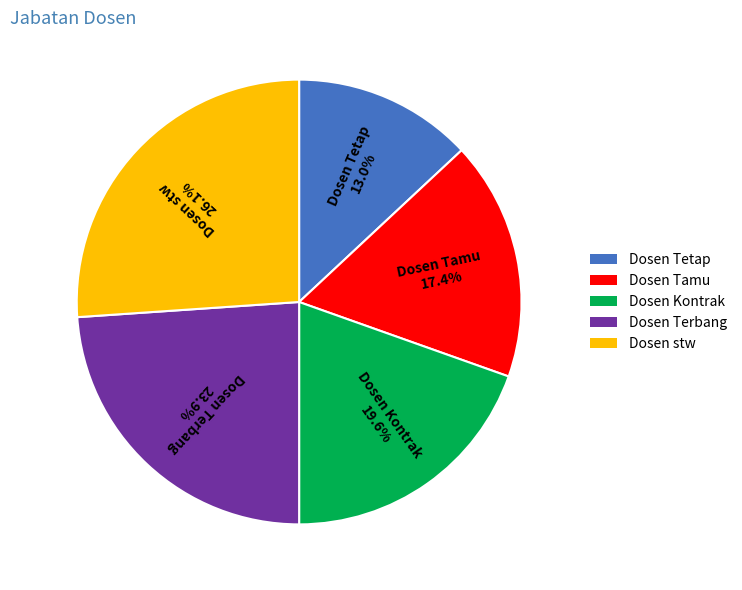

What percentage is NOT represented by Dosen Tamu?

82.6%